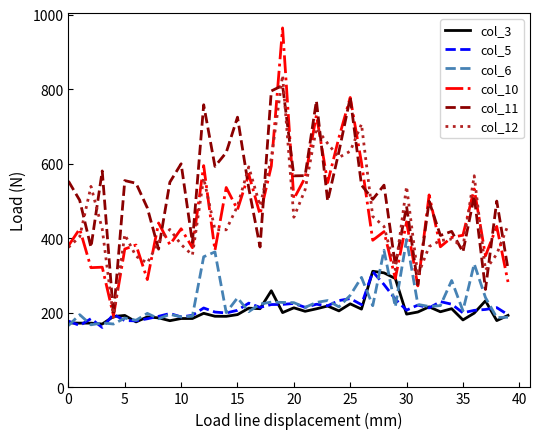

Which series has the largest range (max minus min)?

col_10